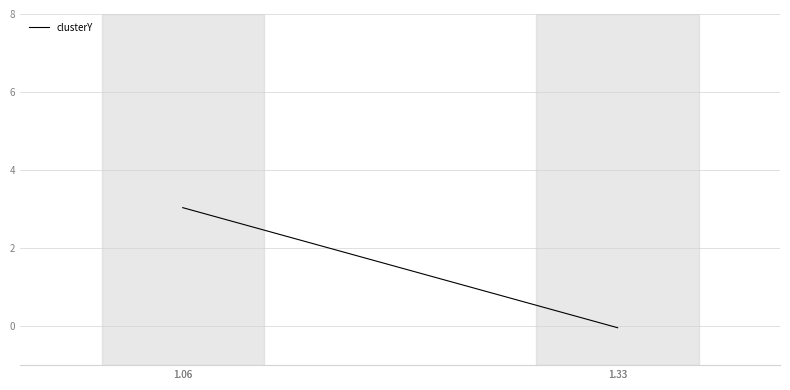

Rank the categories by value from lowest to highest.

1.33, 1.33, 1.06, 1.06